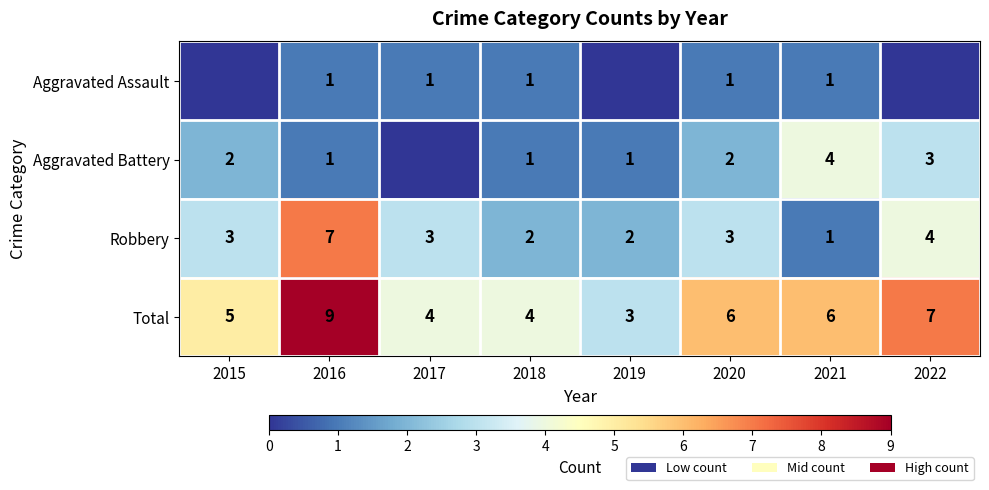

The value of Total at 2016 is 5. True or false?

False